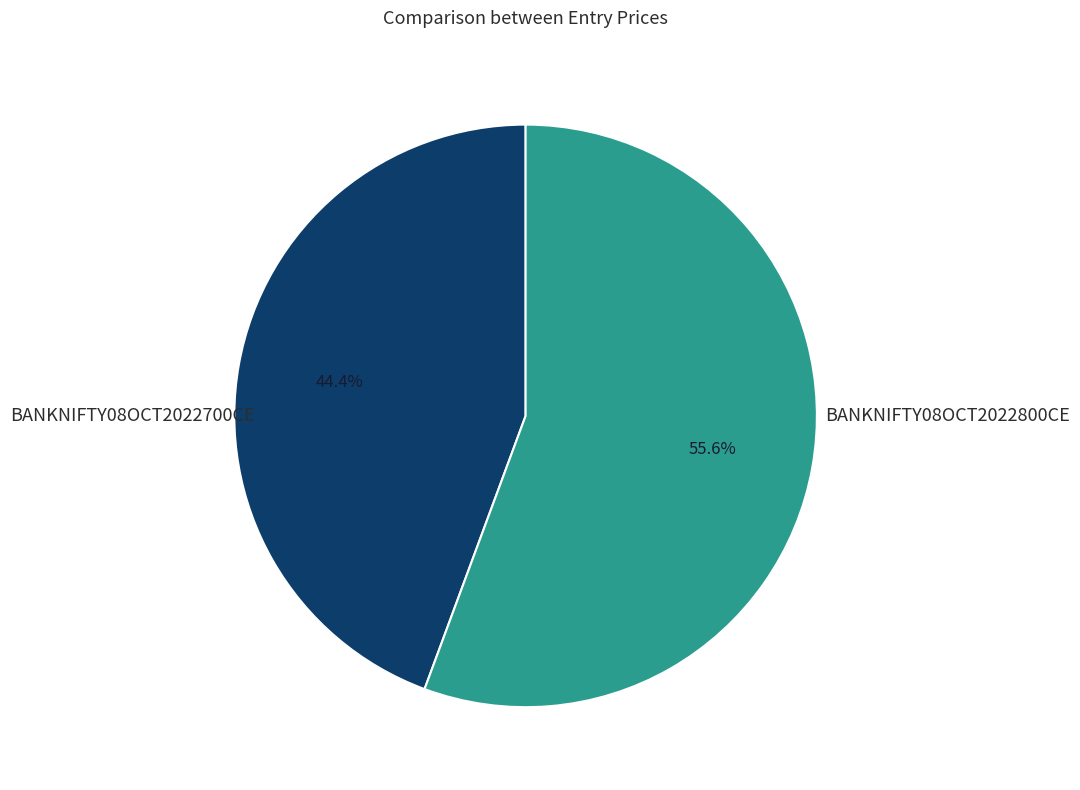

Is there a majority slice in this chart?

Yes